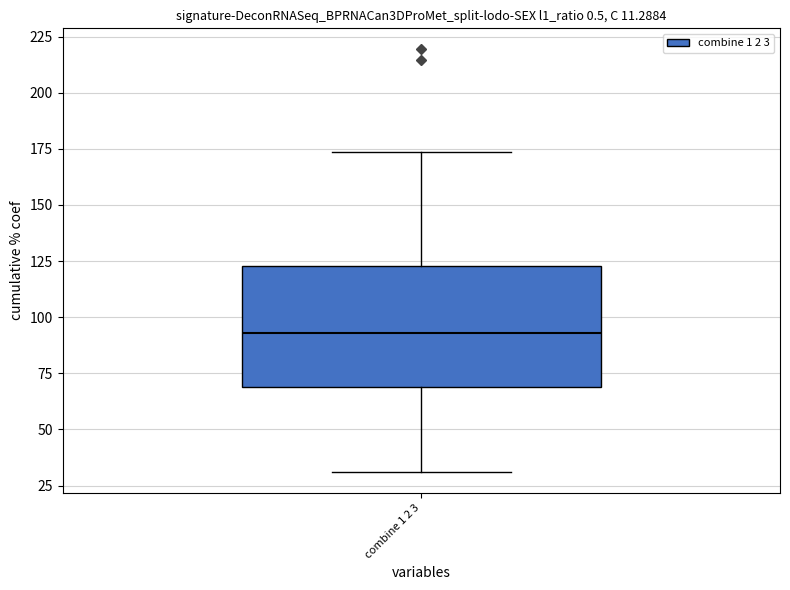

Where does the median line of the box for combine 1 2 3 sit on the y-axis? The values are not printed on the chart, so give them approximately, as read against the axis.

95